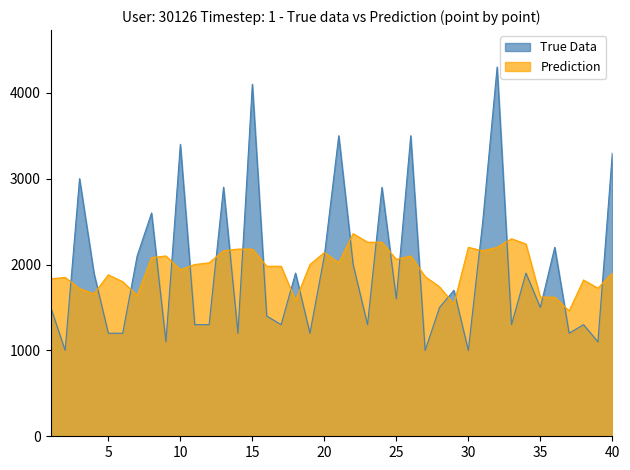

The value of Prediction at 40 is 1900.0. True or false?

True